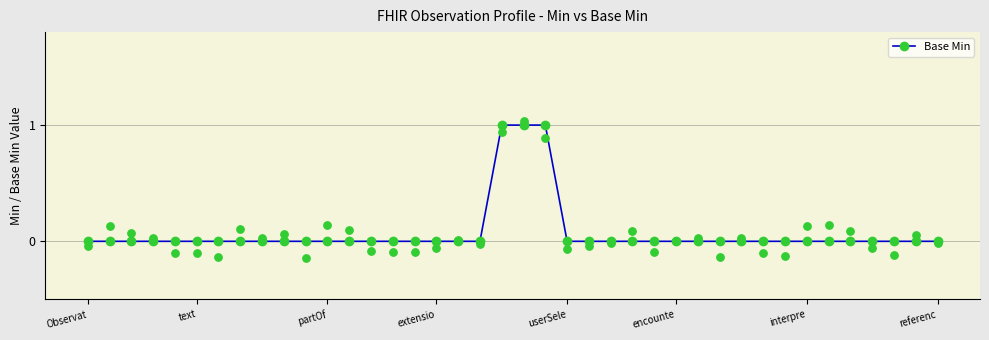

Between 20 and 13, which is larger?

20